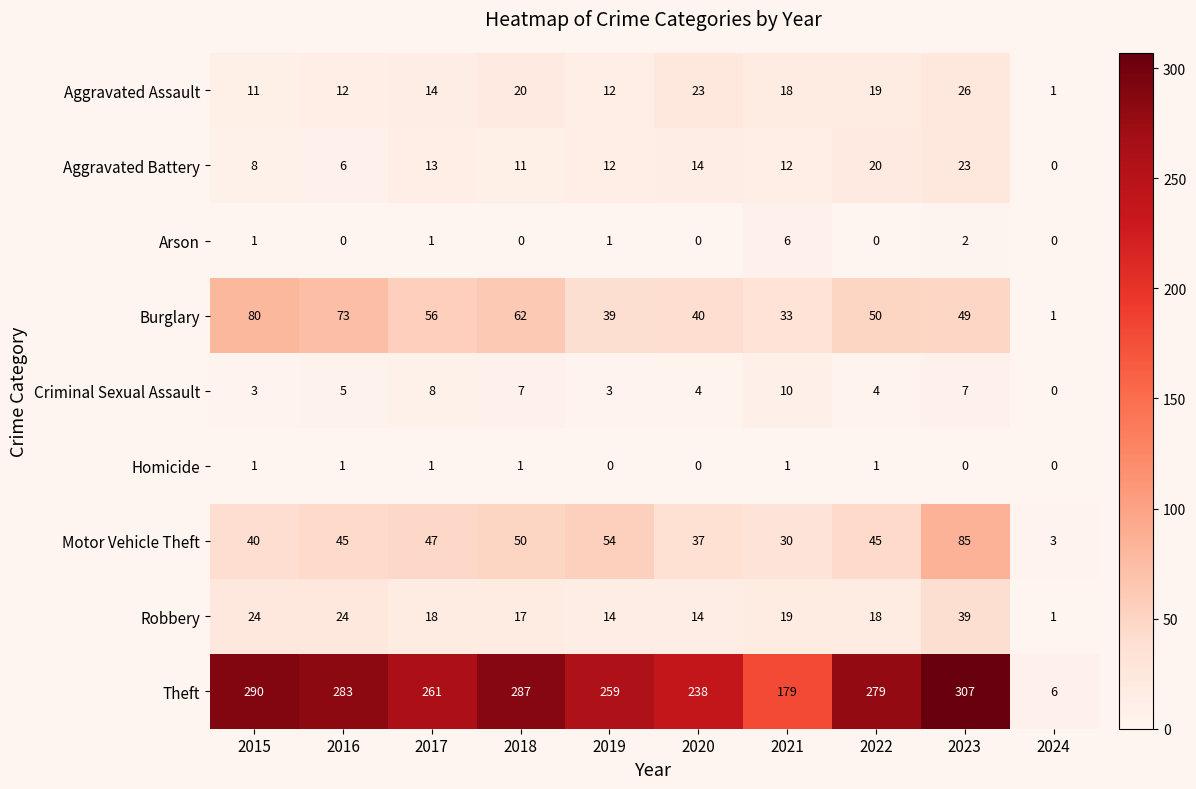

What is the difference between the Motor Vehicle Theft values at 2021 and 2017?

17